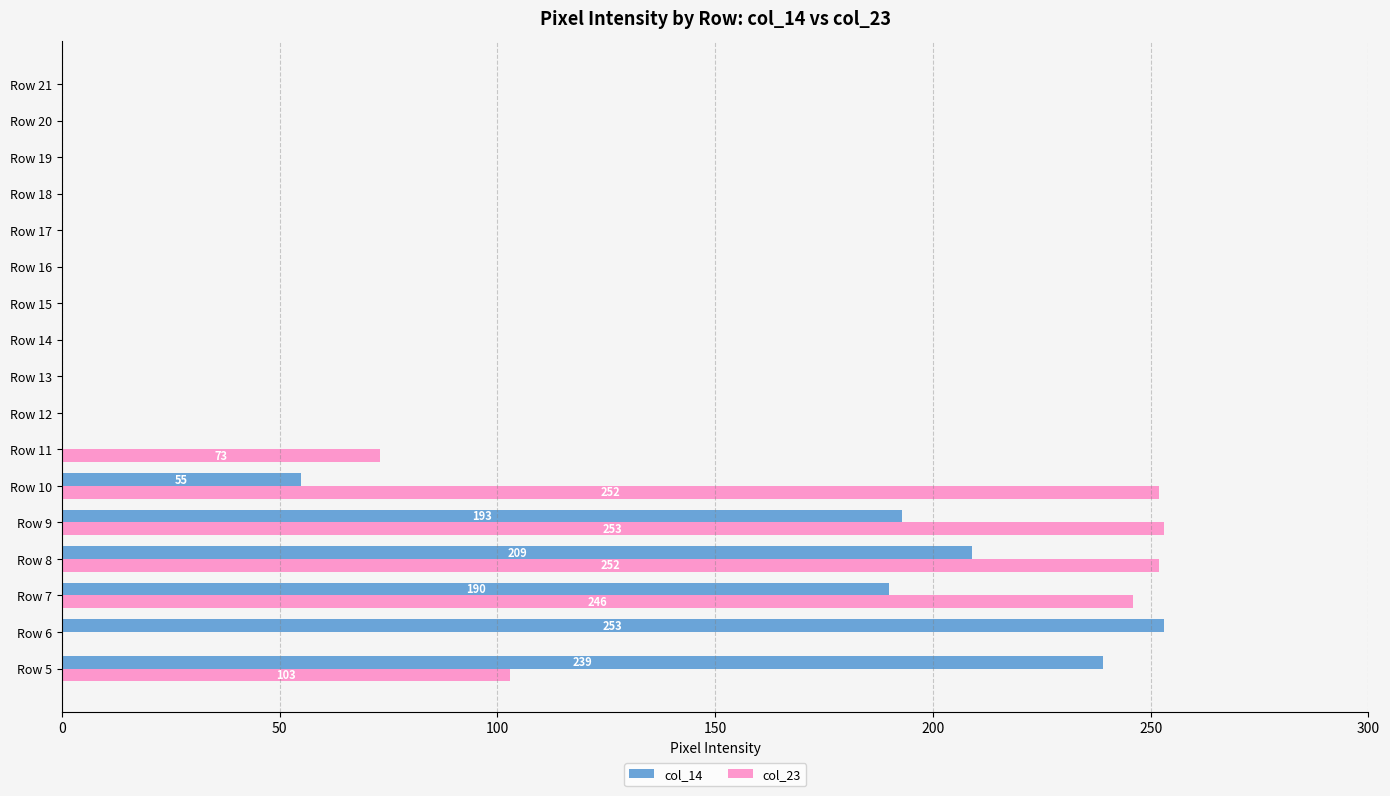

What is the sum of the col_14 values at Row 13 and Row 8?

209